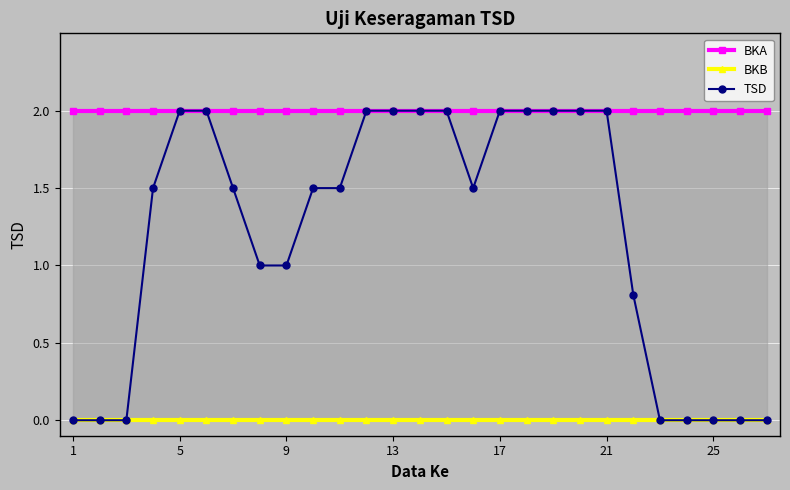

The TSD series shows 2.0 at 5. True or false?

True